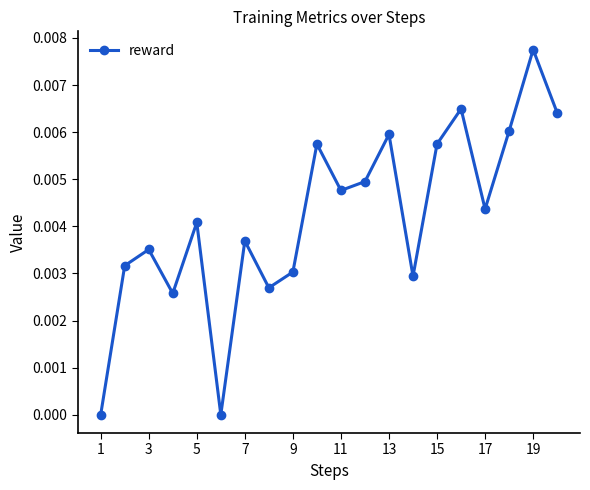

How many points are lower than both their immediate neighbors (excluding endpoints)?

6